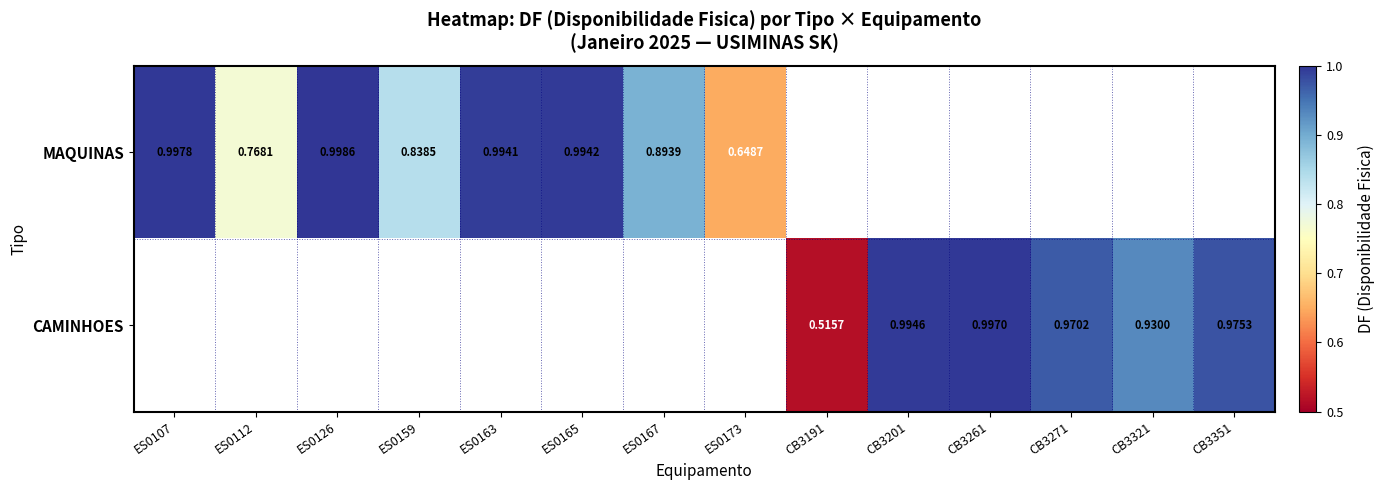

At how many categories does at least one series exceed 0?

14